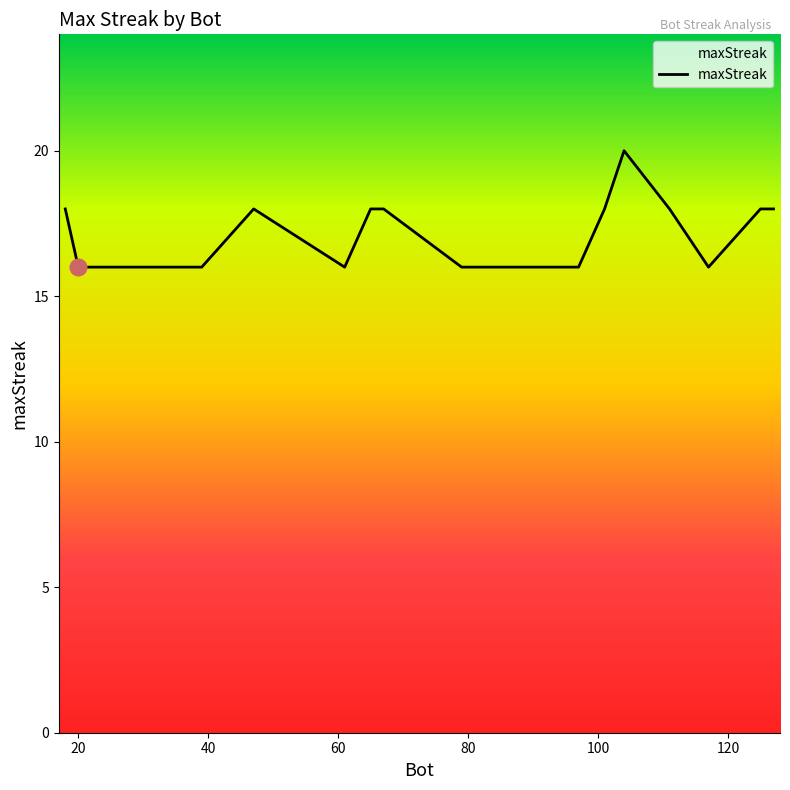

What is the smallest value displayed?

16